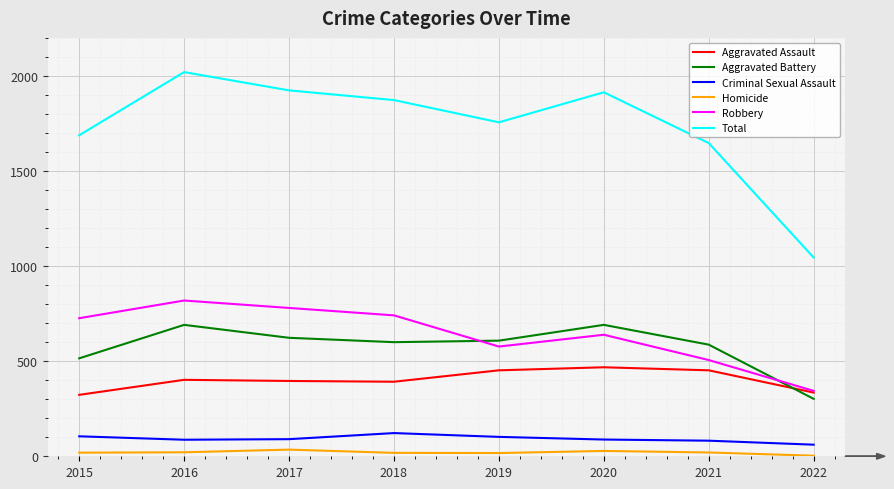

Which series has the largest range (max minus min)?

Total